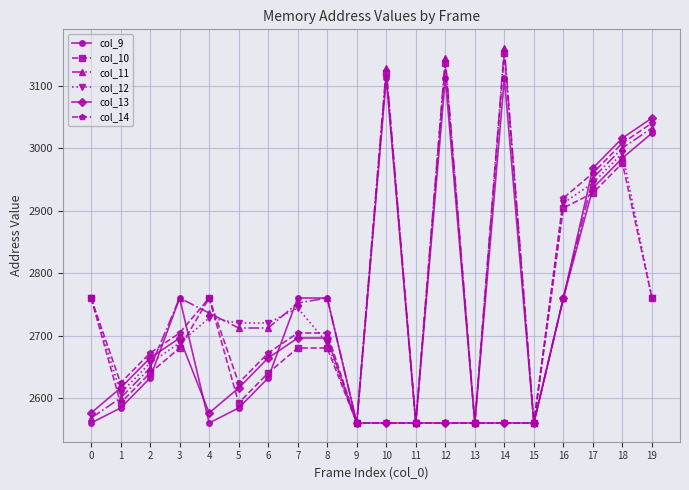

Reading left to right, what are all the values shown in this chart?

col_9: 2560	2584	2632	2760	2560	2584	2632	2760	2760	2560	3112	2560	3112	2560	3112	2560	2760	2936	2984	3024
col_10: 2760	2592	2640	2680	2760	2592	2640	2680	2680	2560	3120	2560	3136	2560	3152	2560	2904	2928	2976	2760
col_11: 2568	2600	2648	2760	2736	2712	2712	2752	2760	2560	3128	2560	3144	2560	3160	2560	2760	2952	3000	3032
col_12: 2760	2608	2656	2688	2728	2720	2720	2744	2688	2560	2560	2560	2560	2560	2560	2560	2912	2944	2992	2760
col_13: 2576	2616	2664	2696	2576	2616	2664	2696	2696	2560	2560	2560	2560	2560	2560	2560	2760	2968	3016	3048
col_14: 2760	2624	2672	2704	2760	2624	2672	2704	2704	2560	2560	2560	2560	2560	2560	2560	2920	2960	3008	3040